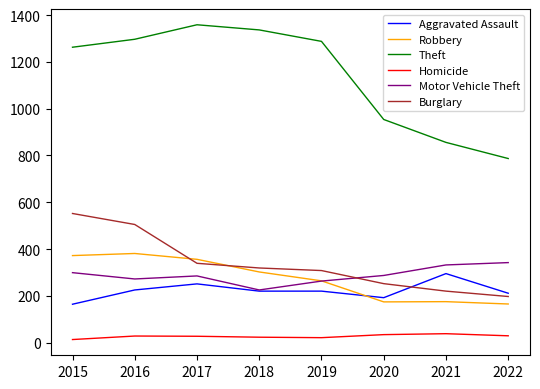

What is the minimum value shown in the chart?

13